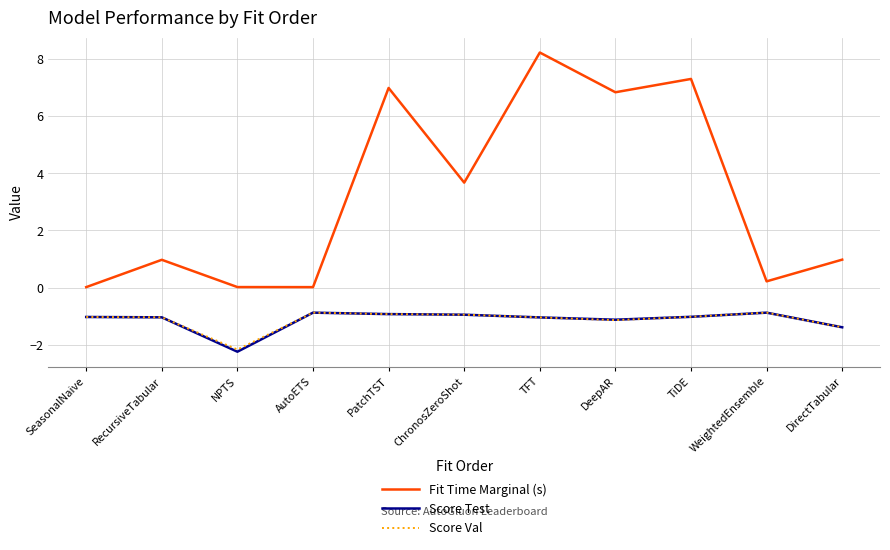

Which label corresponds to the largest value in the chart?

TFT